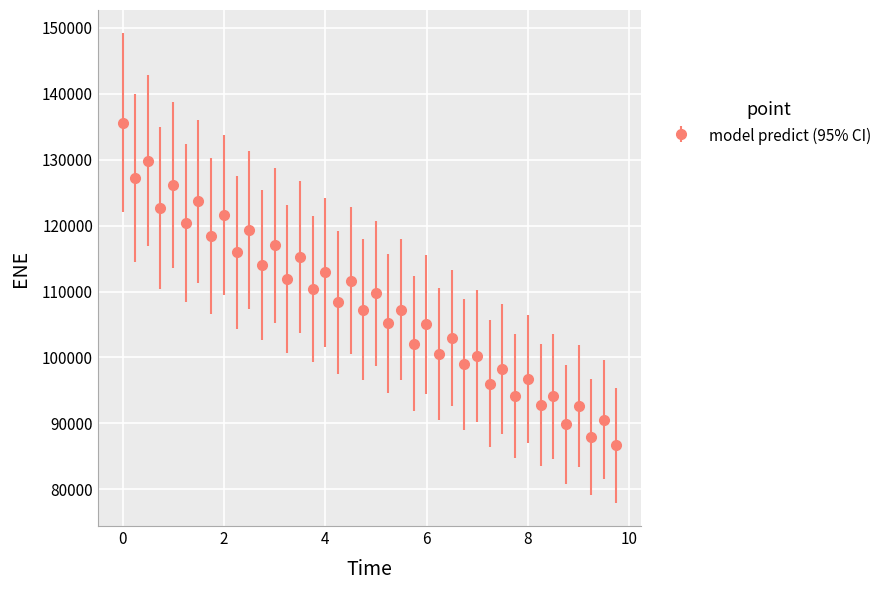

What is the average value?

108037.4